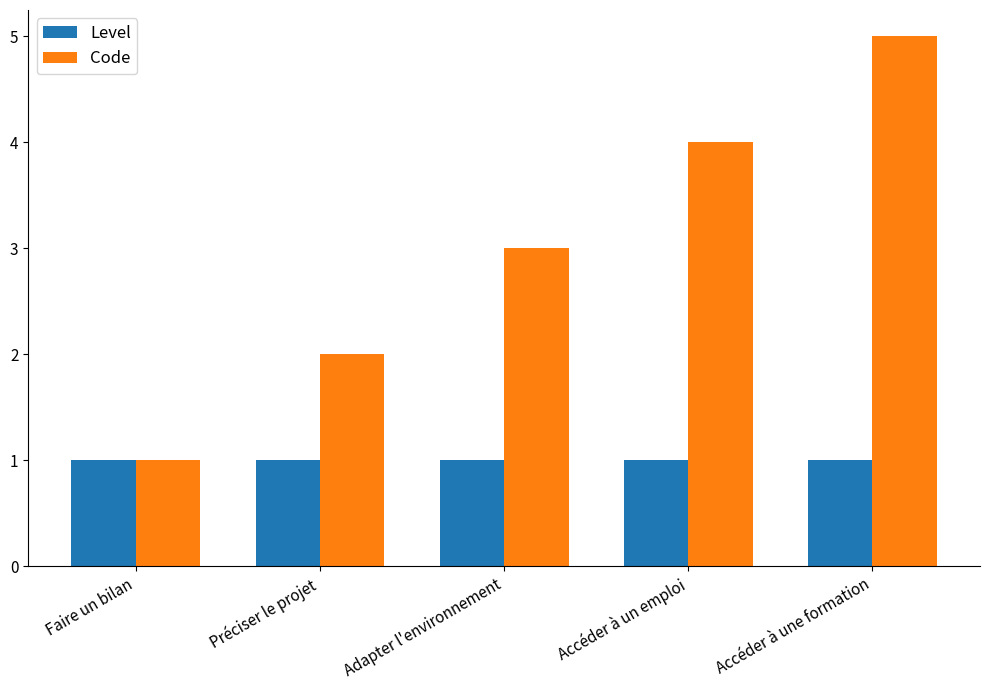

The value of Level at Faire un bilan is 1. True or false?

True